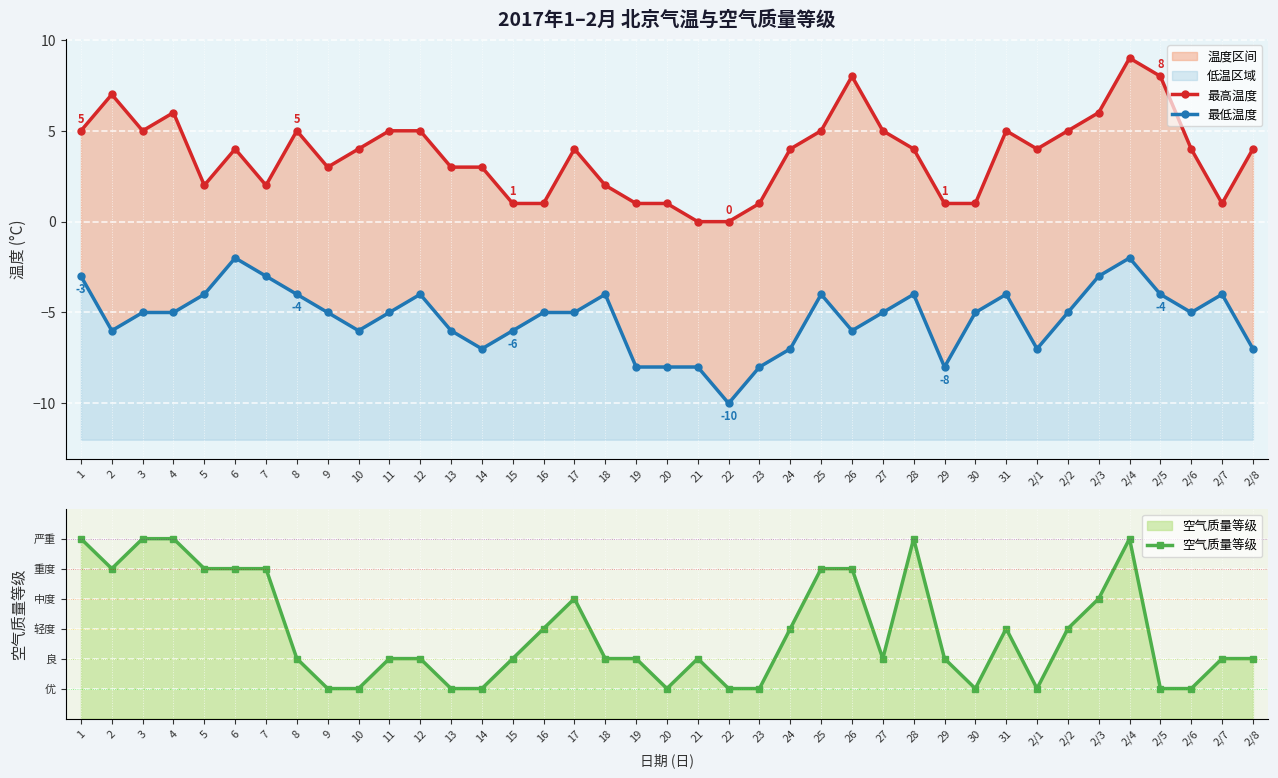

Between 2/3 and 21, which is larger?

2/3